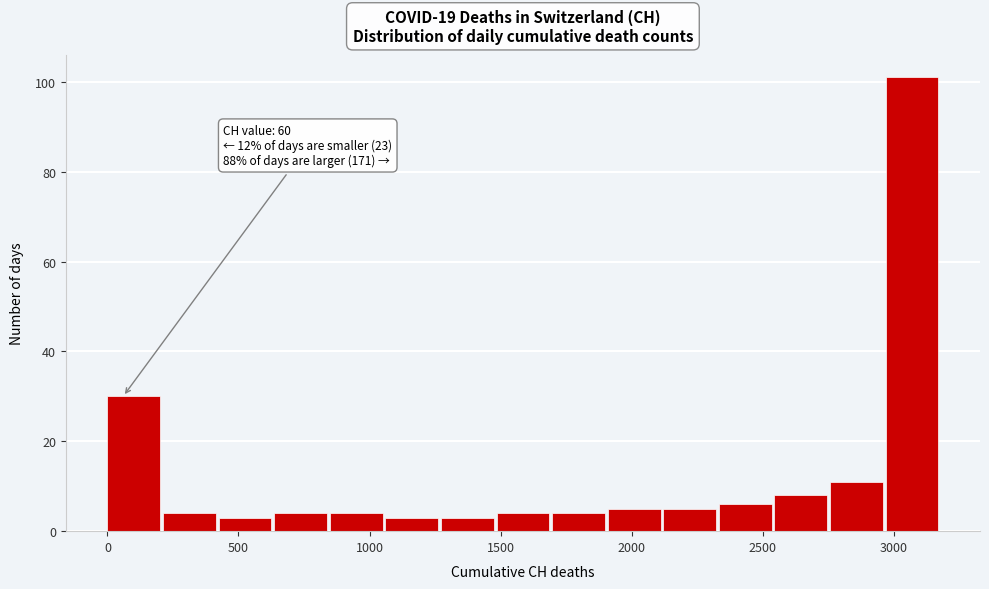

Over which range of the x-axis is the bar tallest?

2950 to 3200